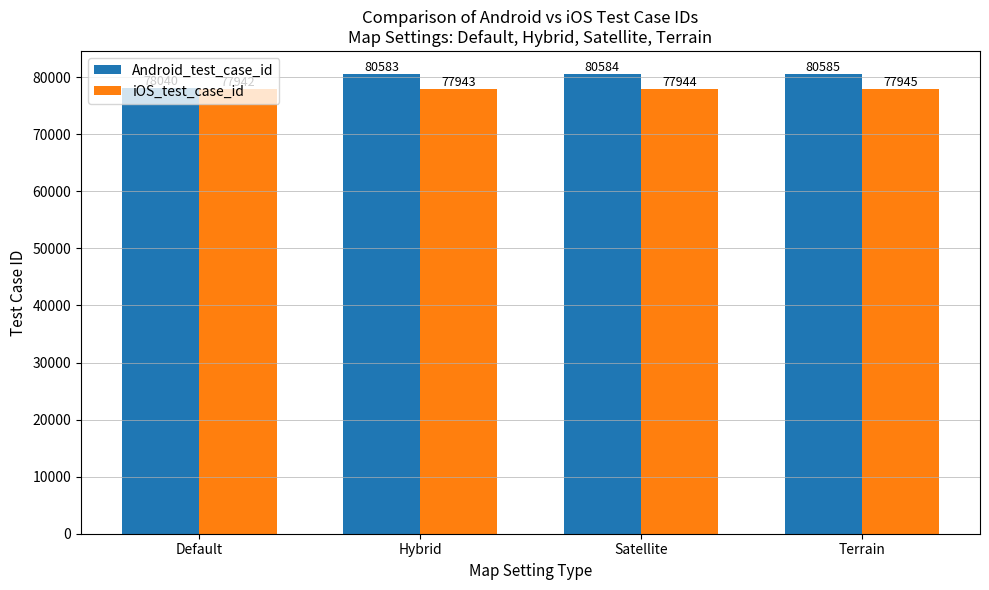

Reading left to right, transcribe all the data shown in this chart.

Android_test_case_id: Default=78040	Hybrid=80583	Satellite=80584	Terrain=80585
iOS_test_case_id: Default=77942	Hybrid=77943	Satellite=77944	Terrain=77945